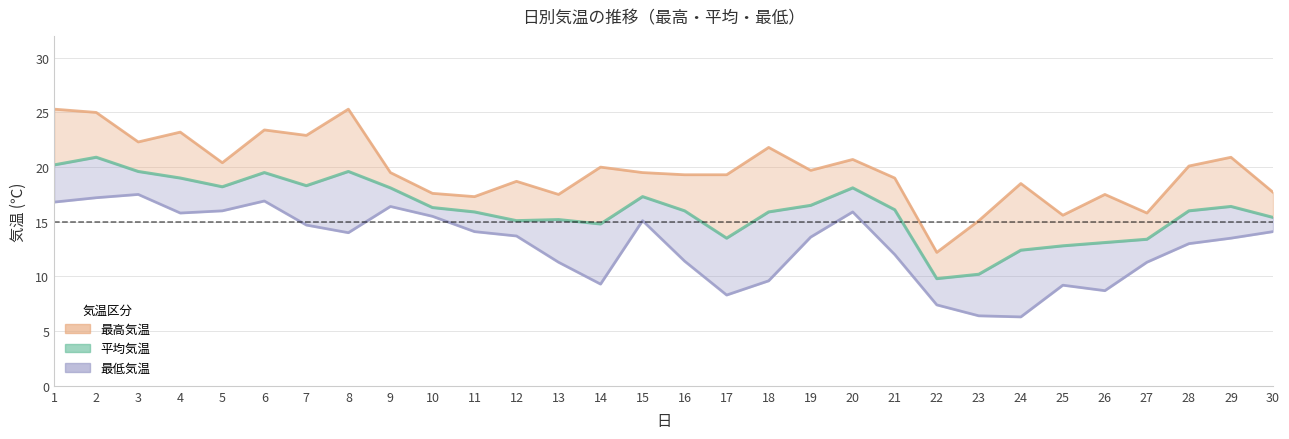

What is the minimum value shown in the chart?

6.3